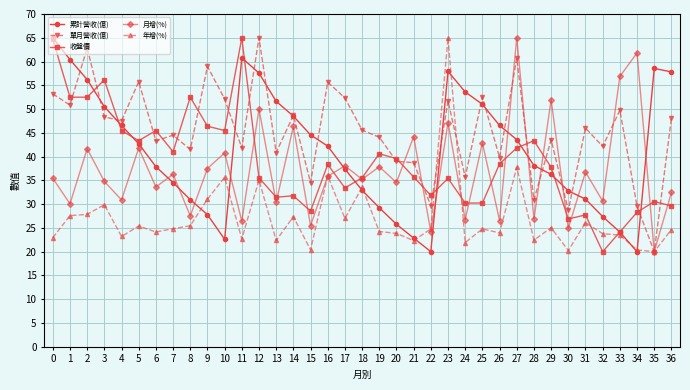

The 月增(%) series shows 20.7 at 32. True or false?

False